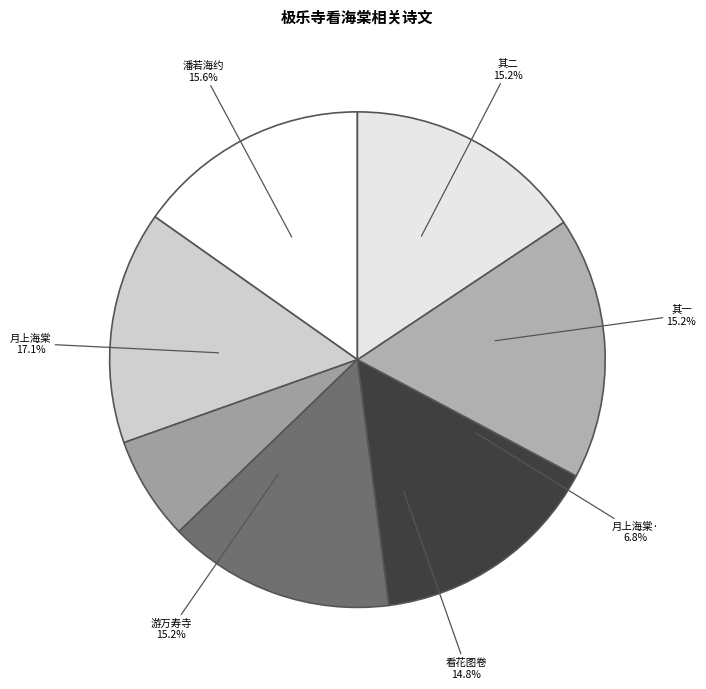

To the nearest percent, what portion does 题潘伯寅侍郎极乐寺看花图卷 represent?

15%